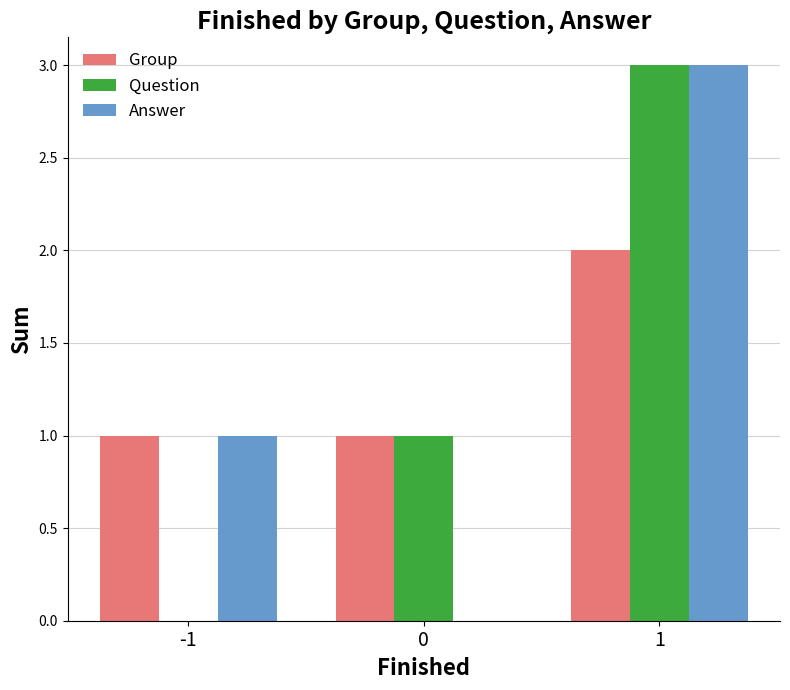

What is the spread (max minus min) of values at 0?

1